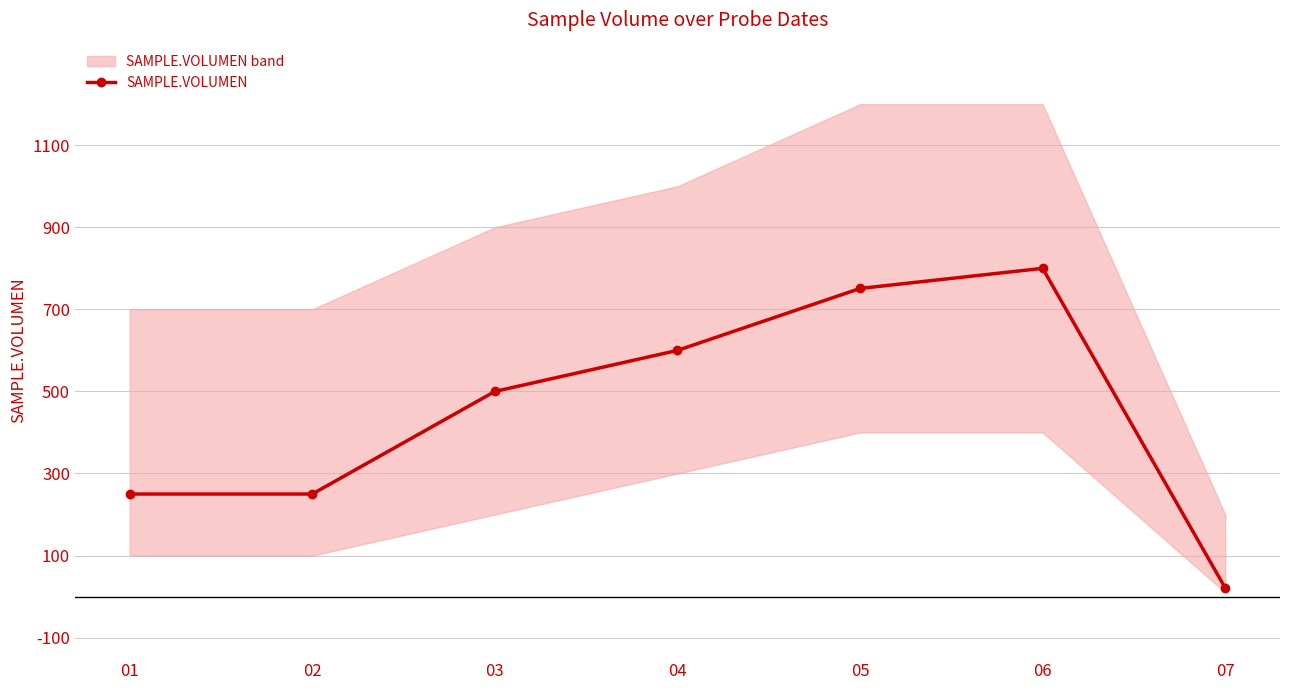

What is the ratio of the value at 04 to the value at 06?

0.8